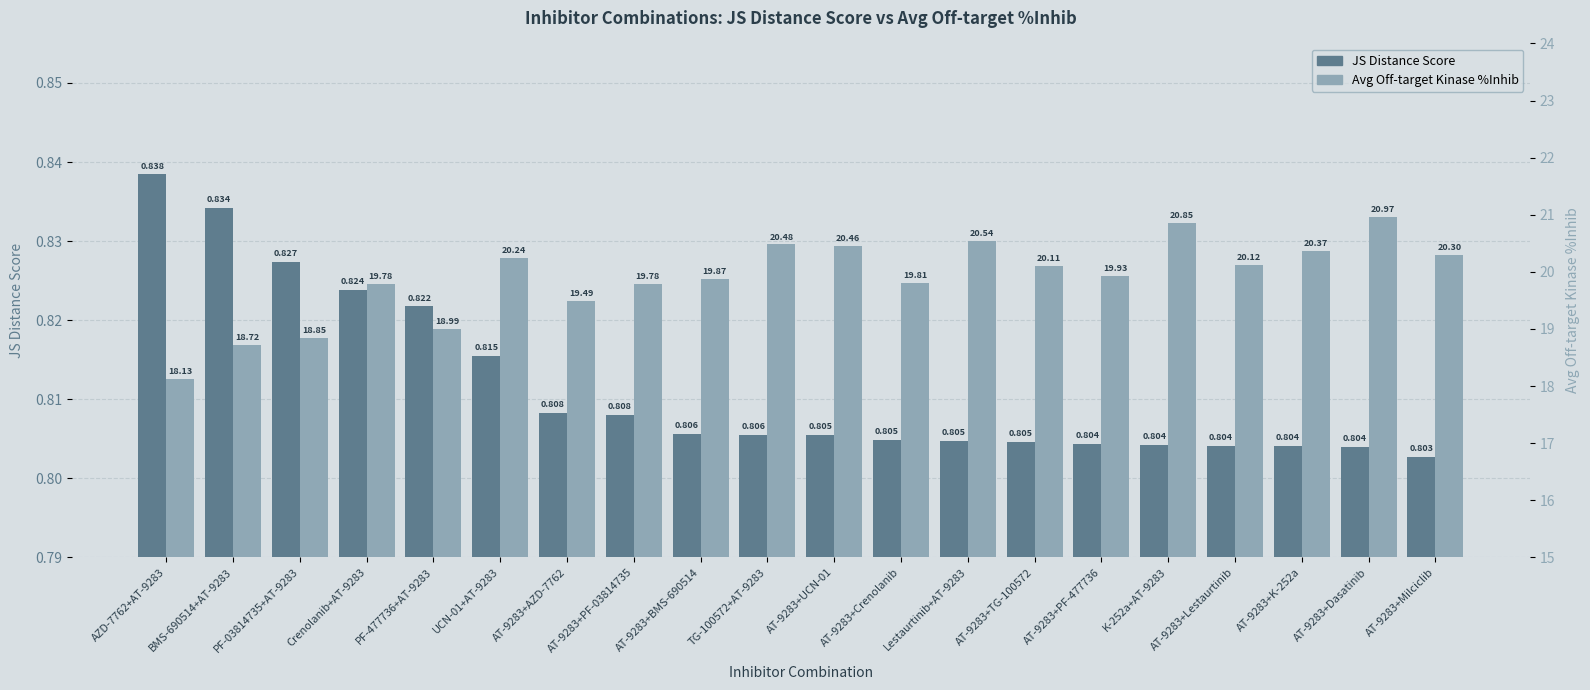

What is the label of the 11th bar from the left?

AT-9283+UCN-01